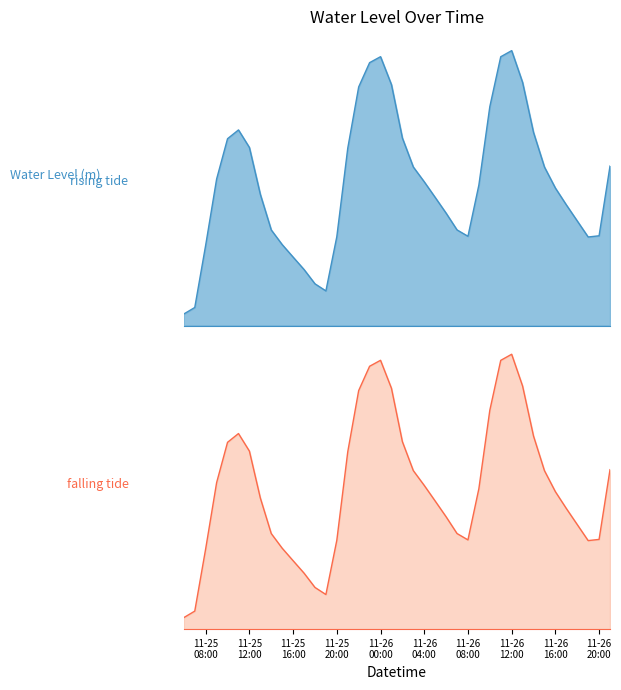

True or false: there are more than 0 points higher than both neighbors.

True